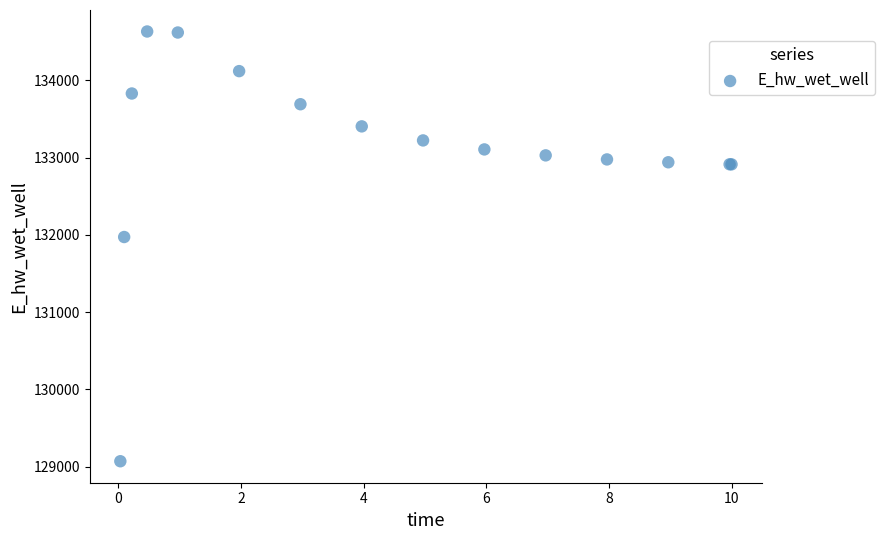

What Y value in the scatter plot is closest to 131851?

131971.9